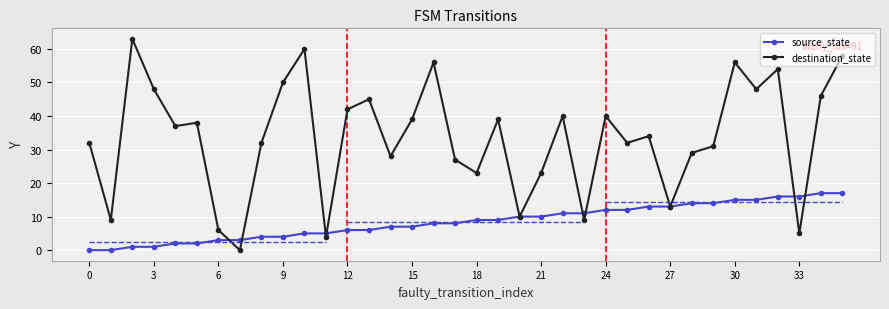

What is the approximate value of source_state at 34, to the nearest 10?

20